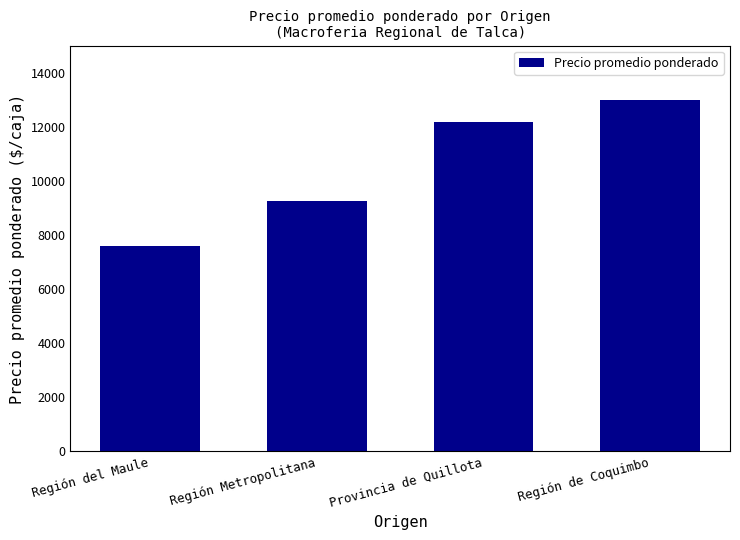

Which category has the lowest value across all series?

Región del Maule